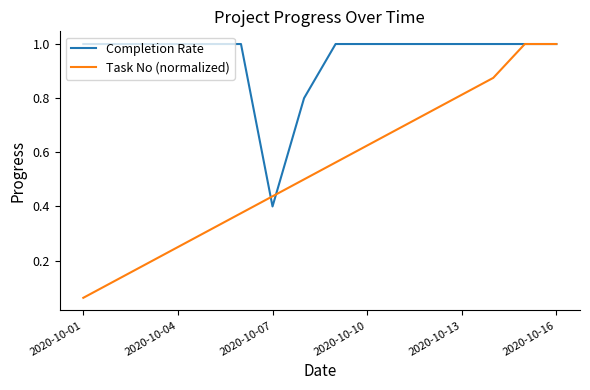

Which series has the largest total across all categories?

Completion Rate